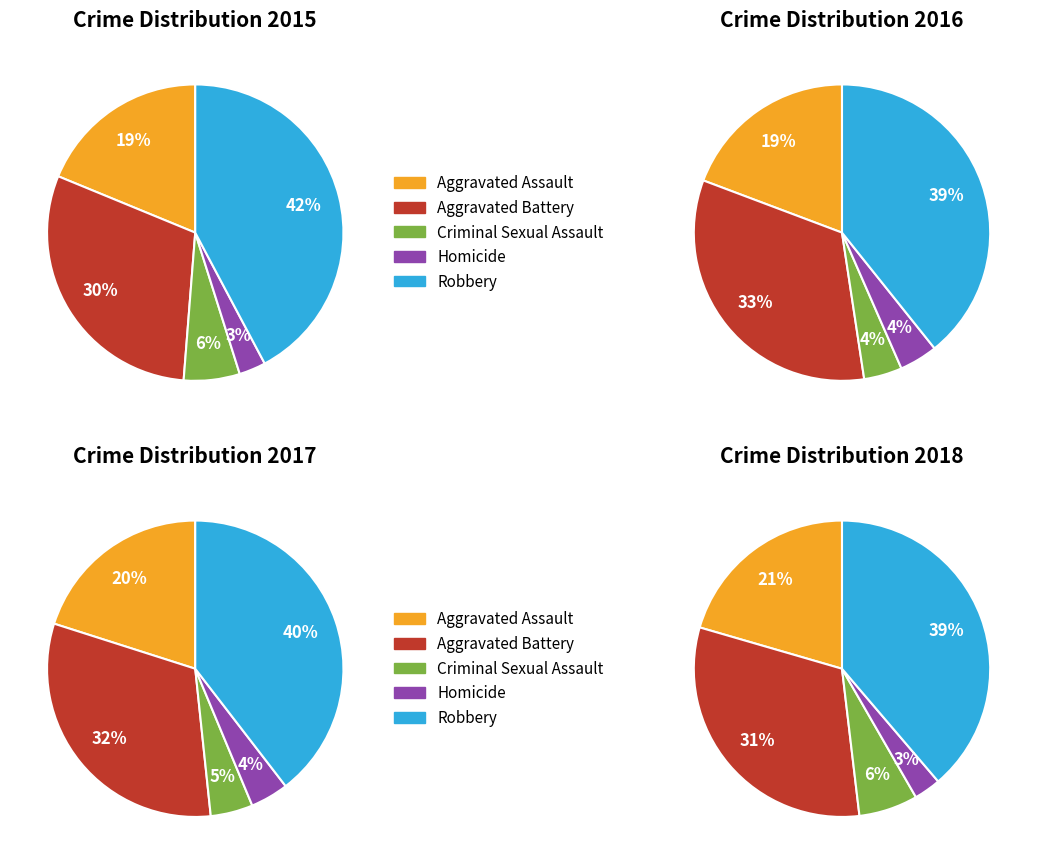

True or false: Aggravated Battery accounts for 17% of the total.

False